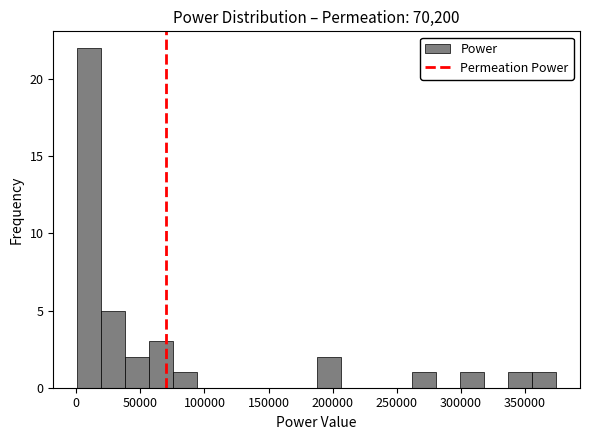

Around what value on the x-axis is the tallest bar? Give the approximate position of its centre, as read against the axis.

10000